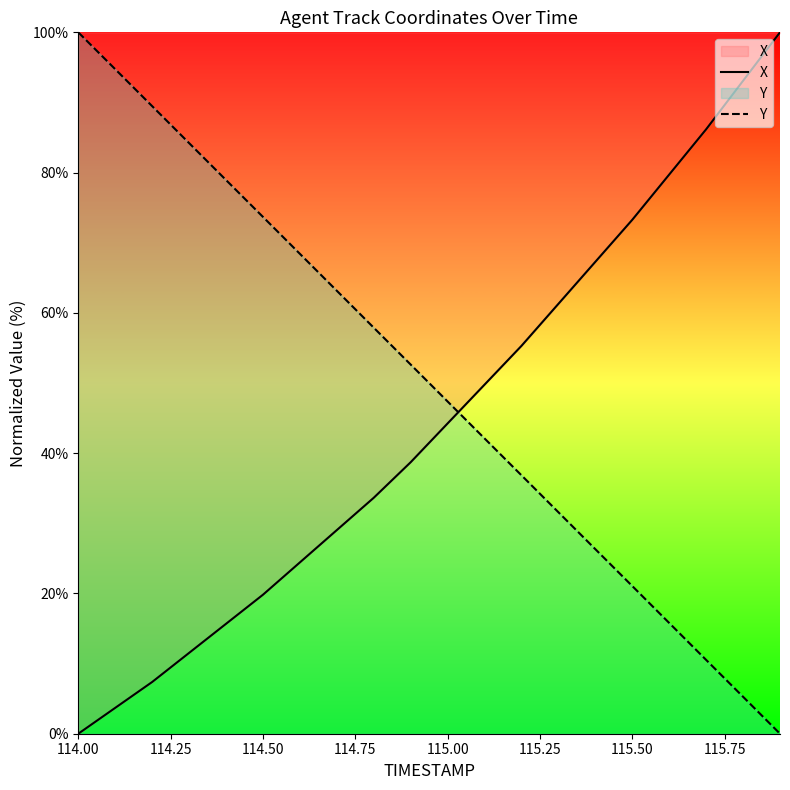

How many values in X are above zero?

19